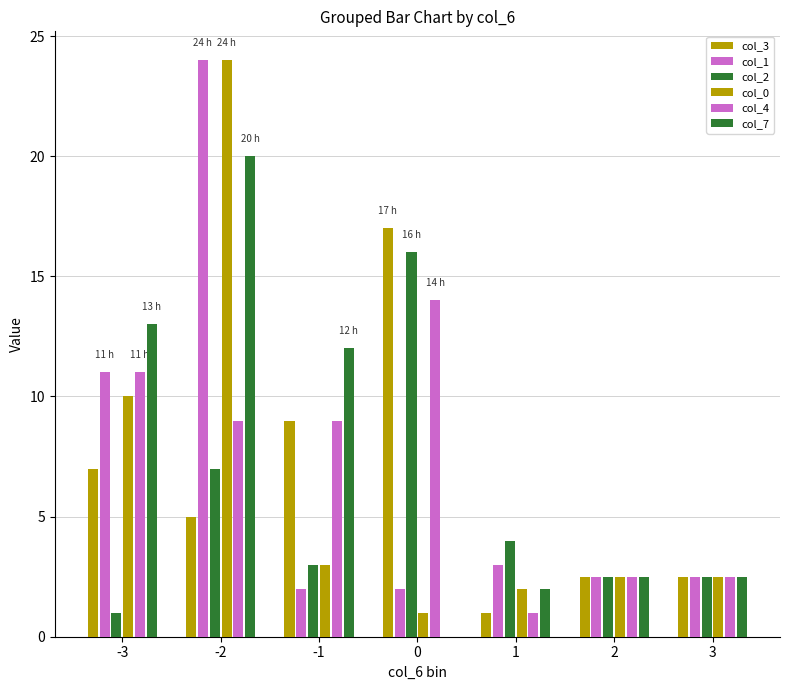

At -3, list the series in order from smallest to largest.

col_2, col_3, col_0, col_1, col_4, col_7